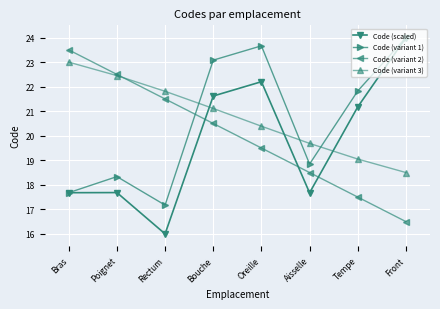

Where does the Code (variant 1) series first go above 21?

Bouche